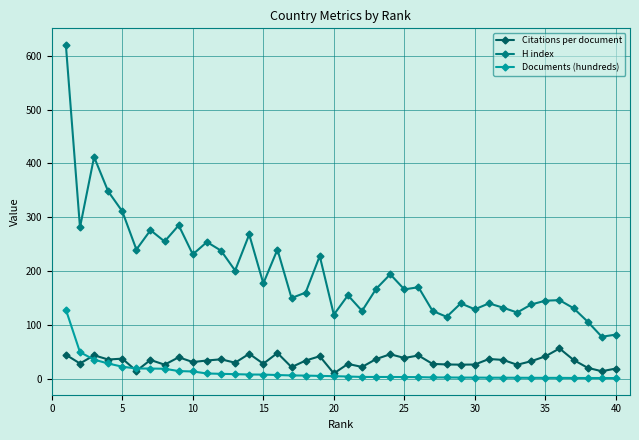

What is the greatest value displayed?

620.0